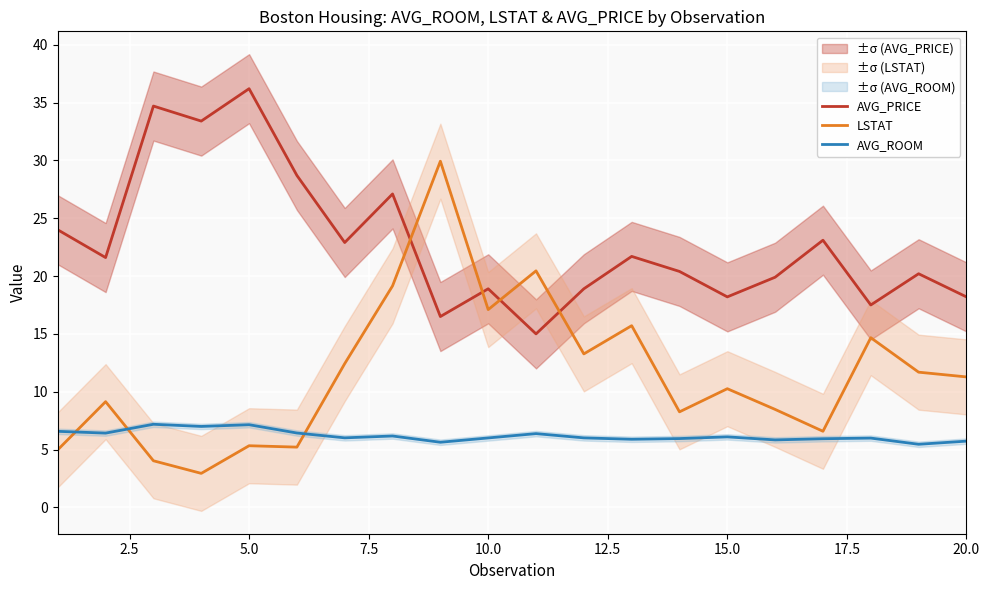

In LSTAT, how many points are higher than both neighbors (excluding endpoints)?

7